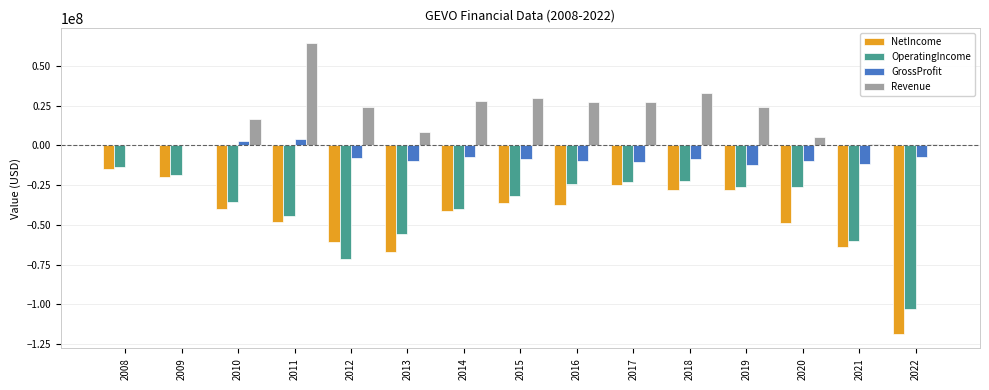

What is the sum of all GrossProfit values?

-96832000